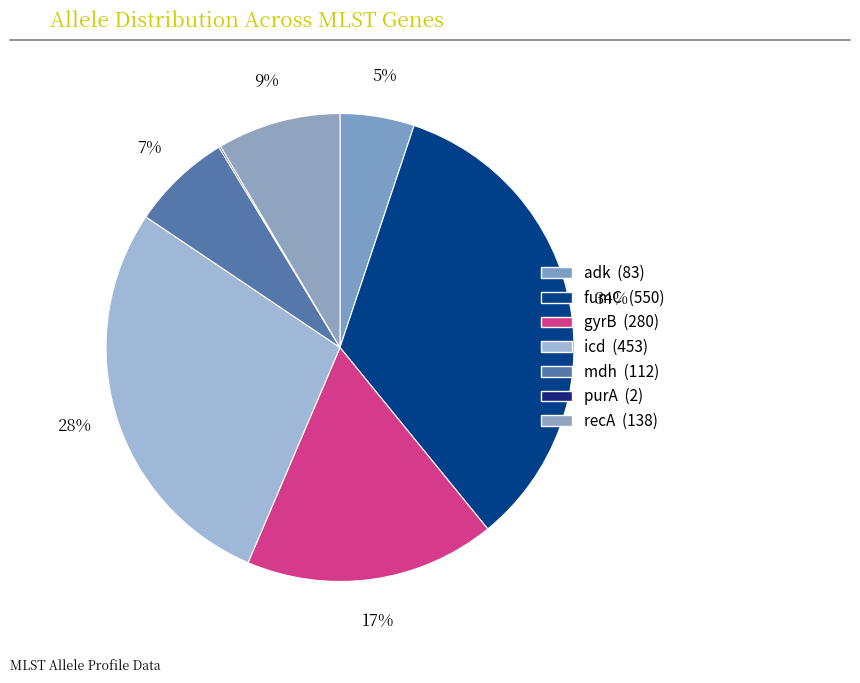

What percentage is the gyrB slice, to the nearest percent?

17%